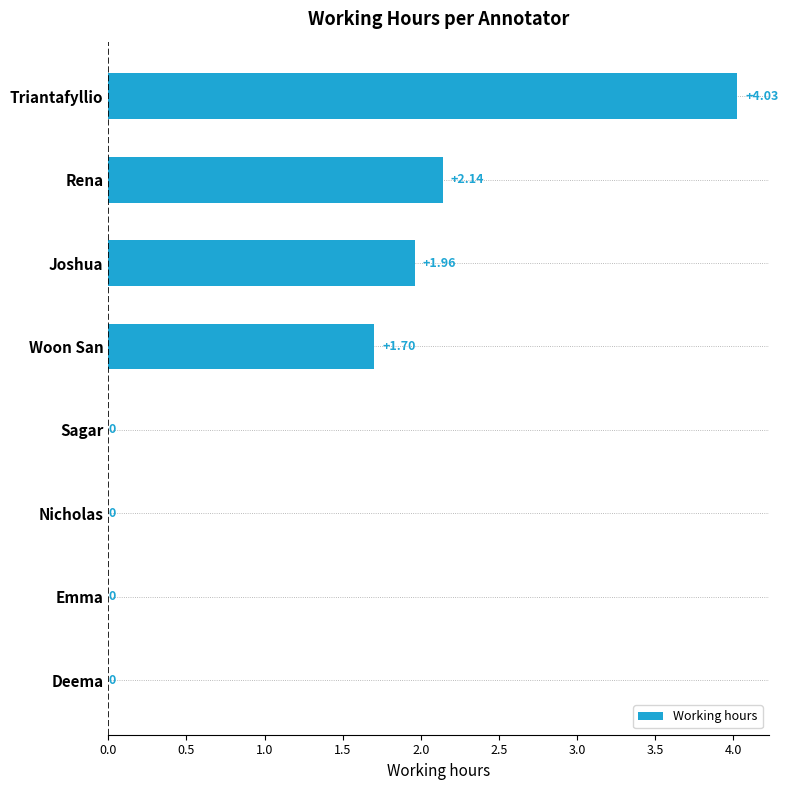

Where is the data nearest to the value 2?

Joshua